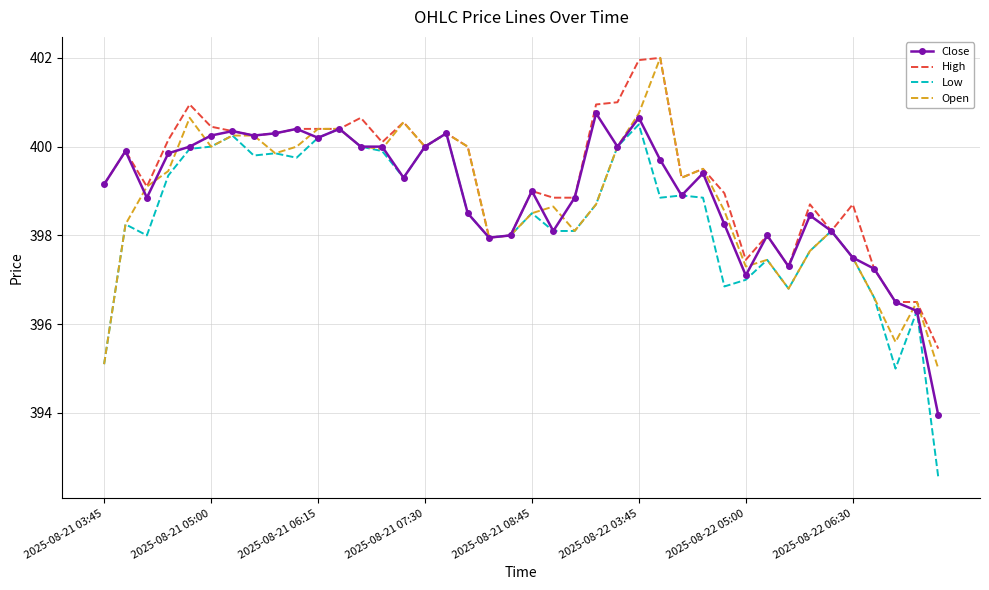

What is the maximum value for Low?

400.5